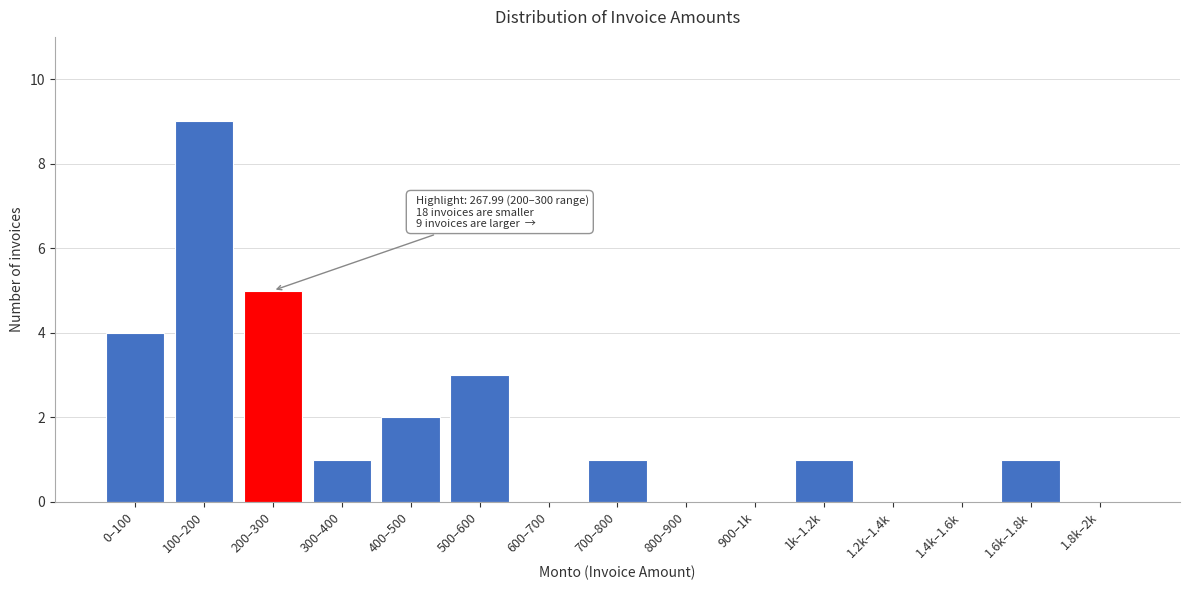

Reading left to right, what are all the values shown in this chart?

0–100=4	100–200=9	200–300=5	300–400=1	400–500=2	500–600=3	600–700=0	700–800=1	800–900=0	900–1k=0	1k–1.2k=1	1.2k–1.4k=0	1.4k–1.6k=0	1.6k–1.8k=1	1.8k–2k=0